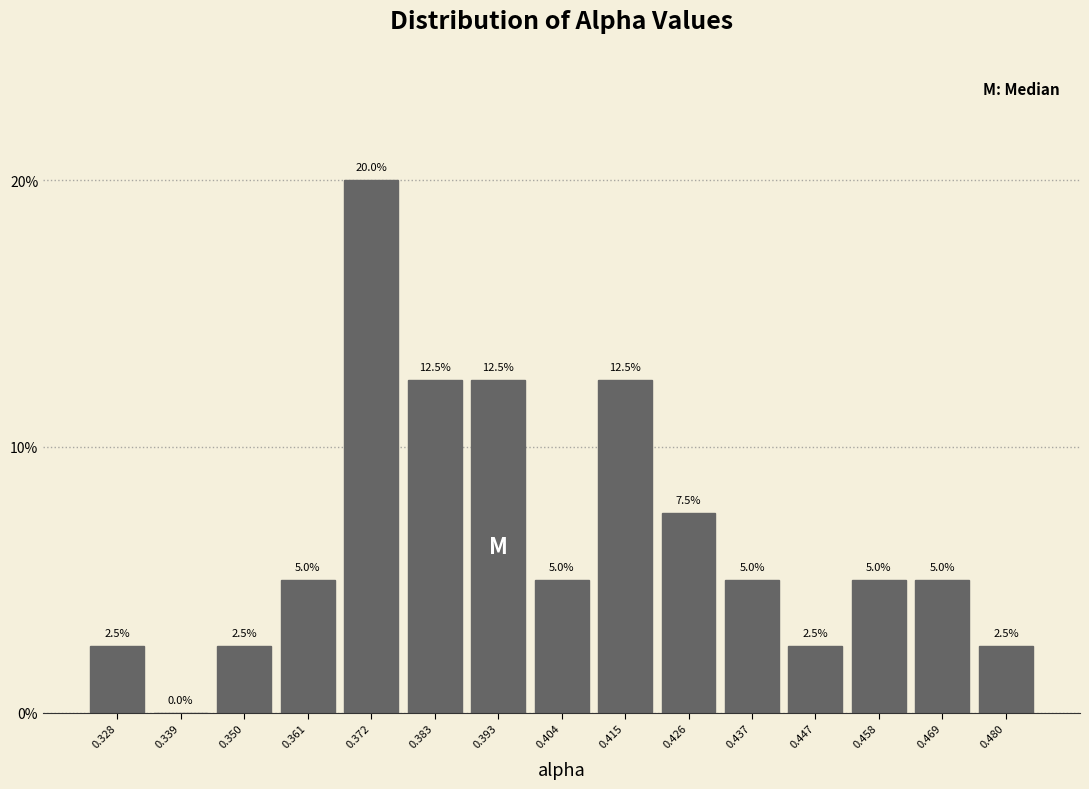

What is the height of the bar covering 0.464 to 0.474 on the x-axis? The bar edges are not printed on the chart, so give them approximately, as read against the axis.

5.0